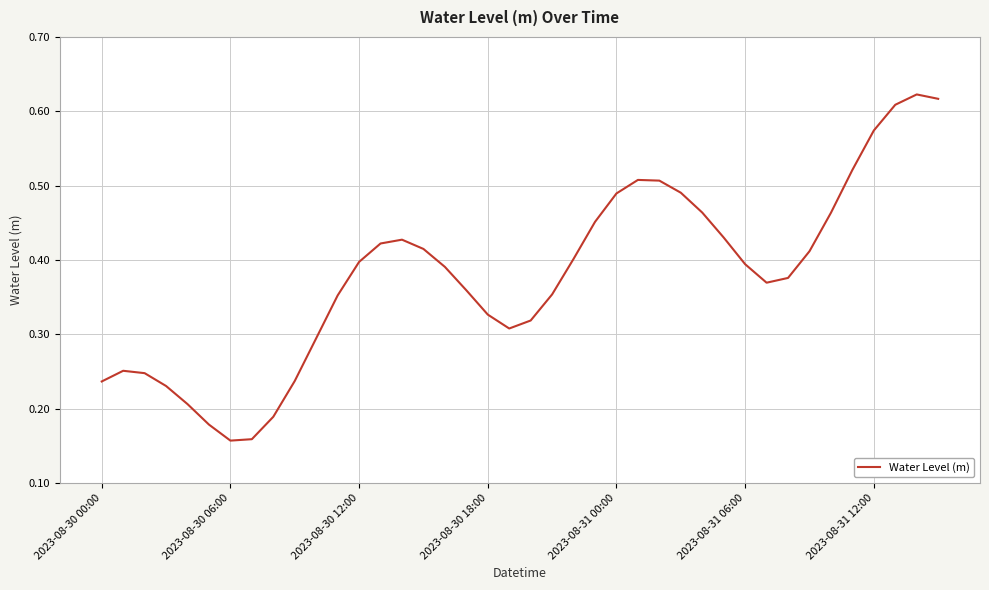

What is the difference between the maximum and minimum values?

0.5